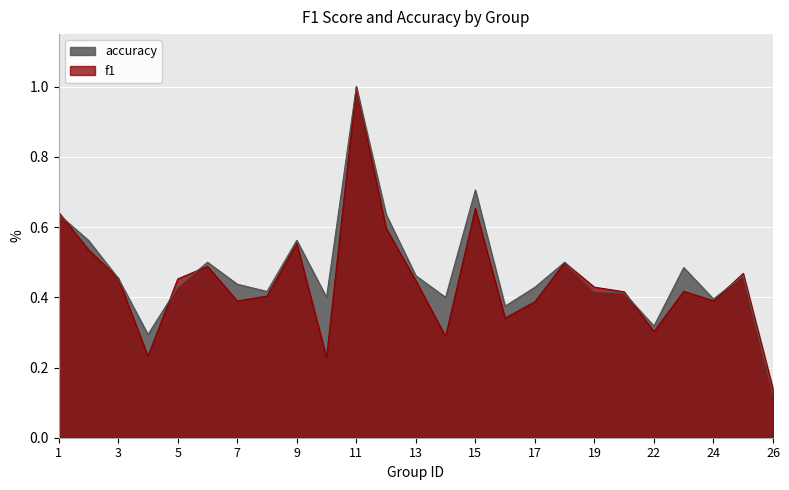

Which series has the largest total across all categories?

accuracy